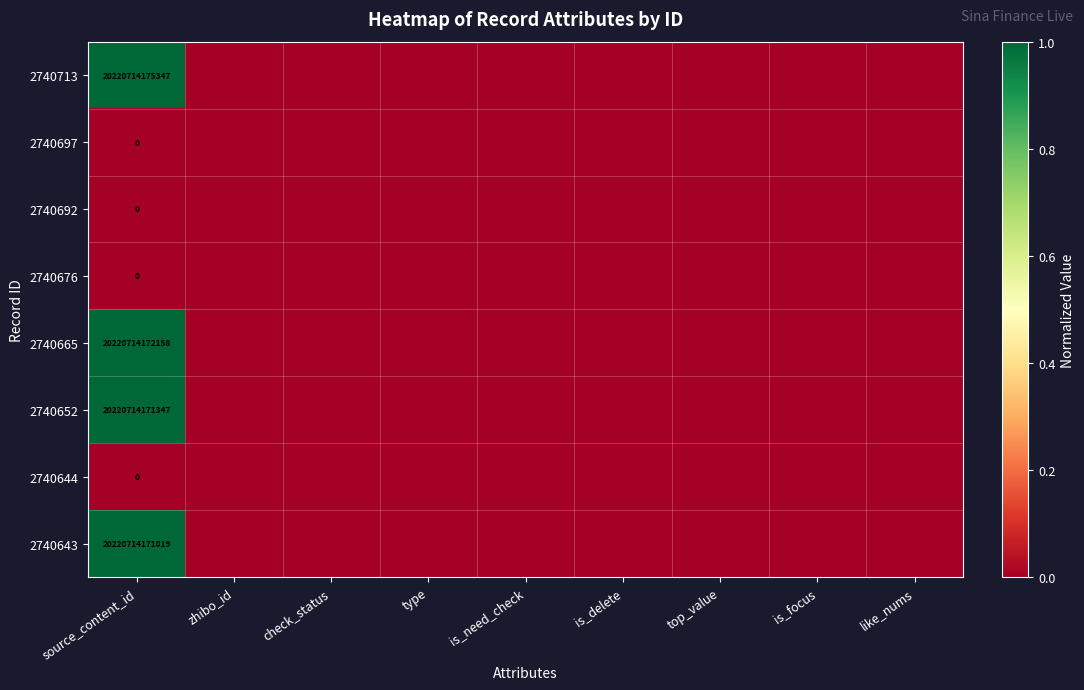

What is the difference between the maximum and second lowest values in the 2740652 series?

1.0